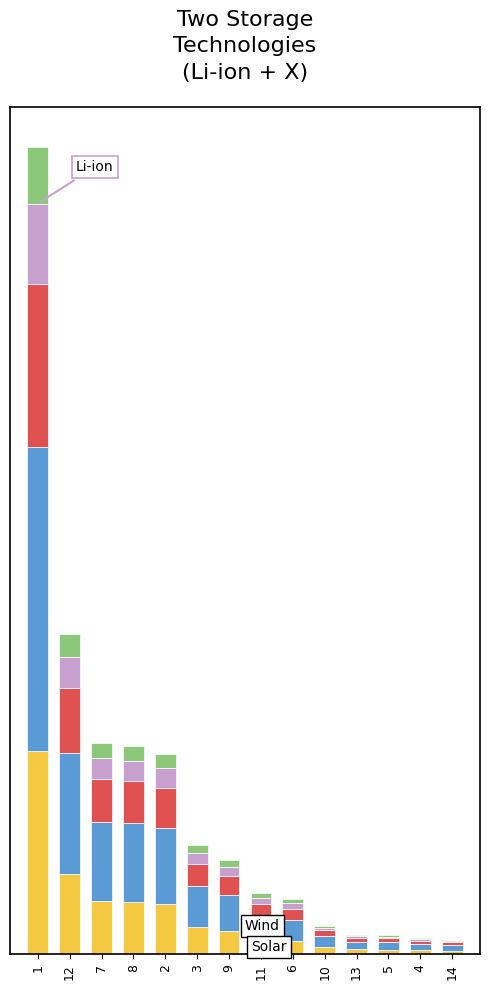

Are the bars grouped side by side (vs. stacked)?

No